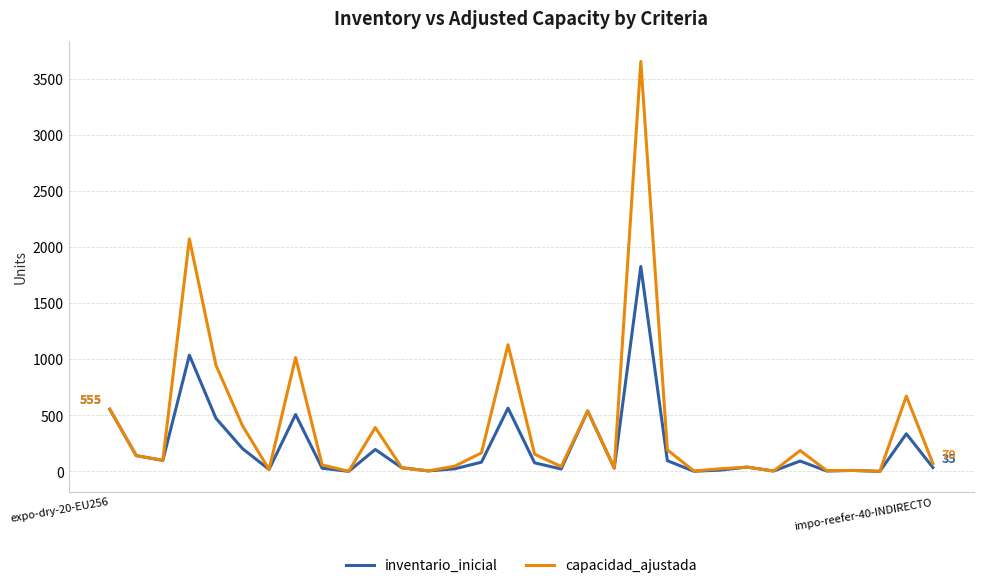

What is the difference between the maximum and minimum values in the capacidad_ajustada series?

3655